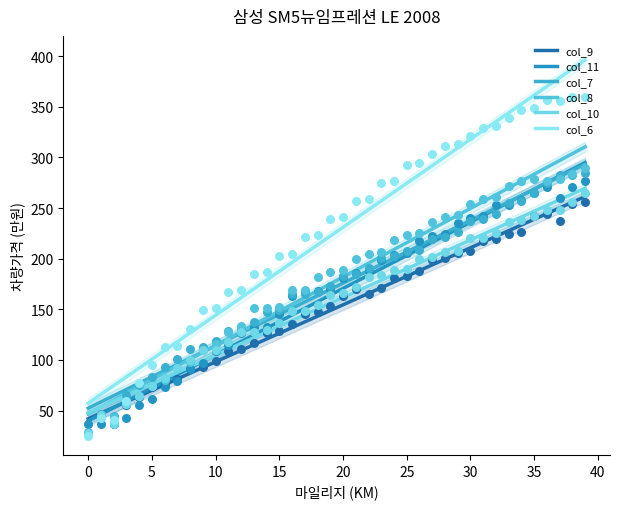

At which category is the sum across all series the highest?

39